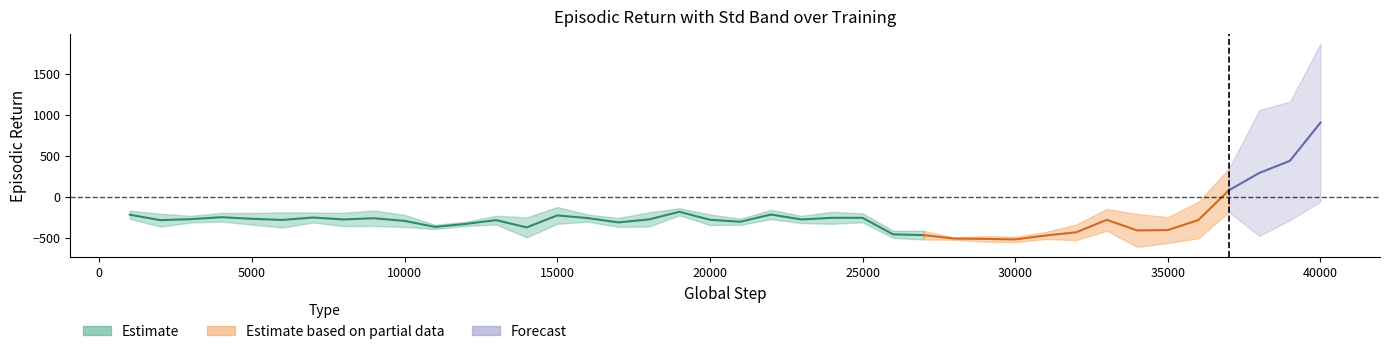

What is the sum of the episodic_return_std values at 33999 and 10999?

226.9